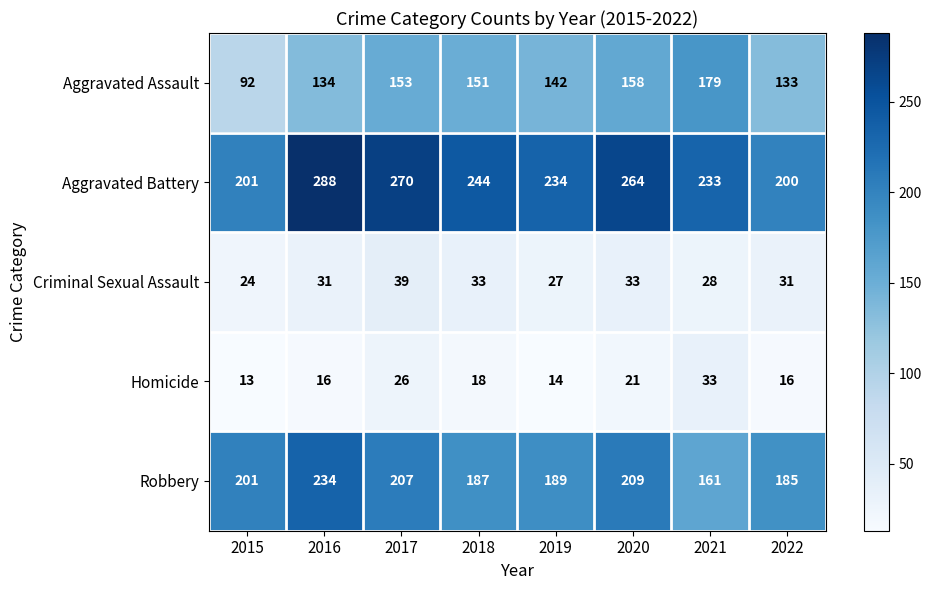

Is it true that Criminal Sexual Assault equals 31 at 2016?

True